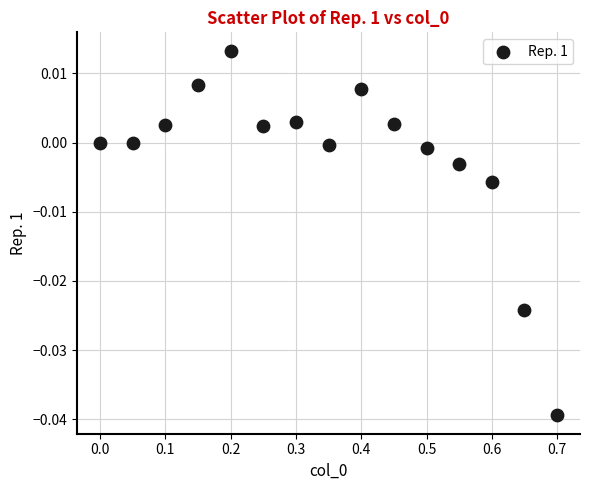

What is the range of X values (max minus min)?

0.7